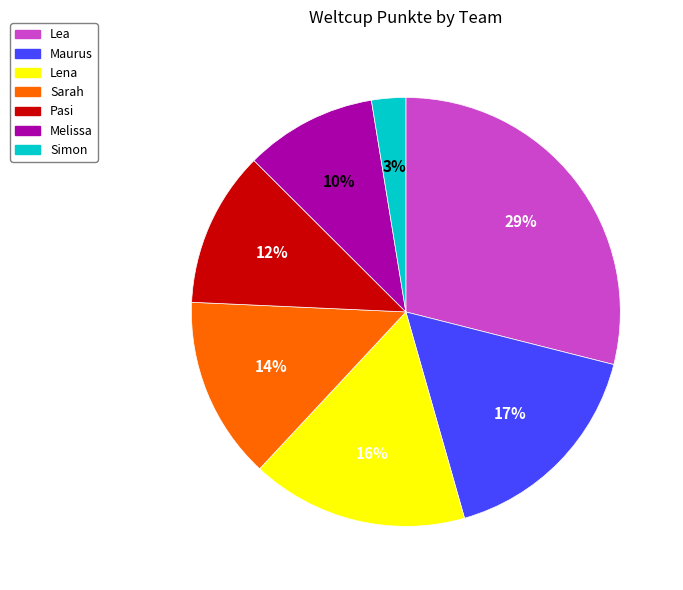

How many segments does this pie chart have?

7